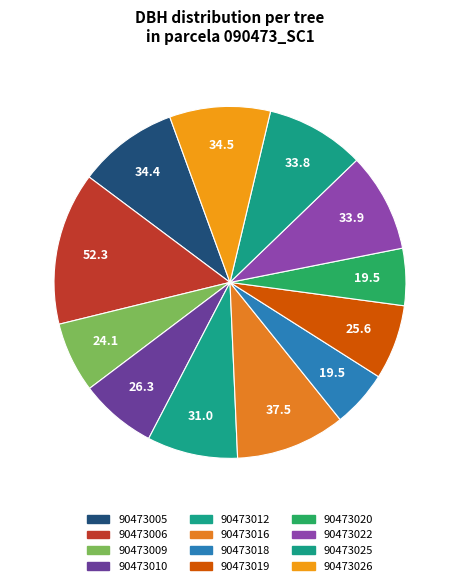

To the nearest percent, what is the combined percentage of 90473026 and 90473006?

23%